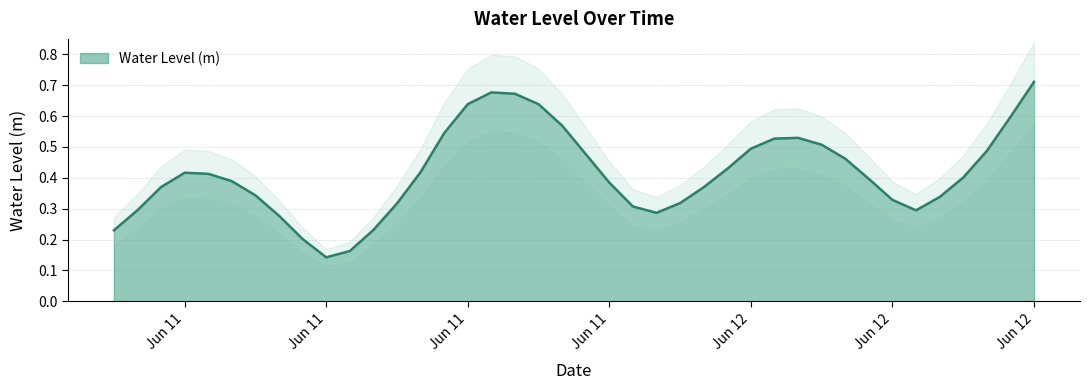

What is the value of the 38th point from the left?

0.5